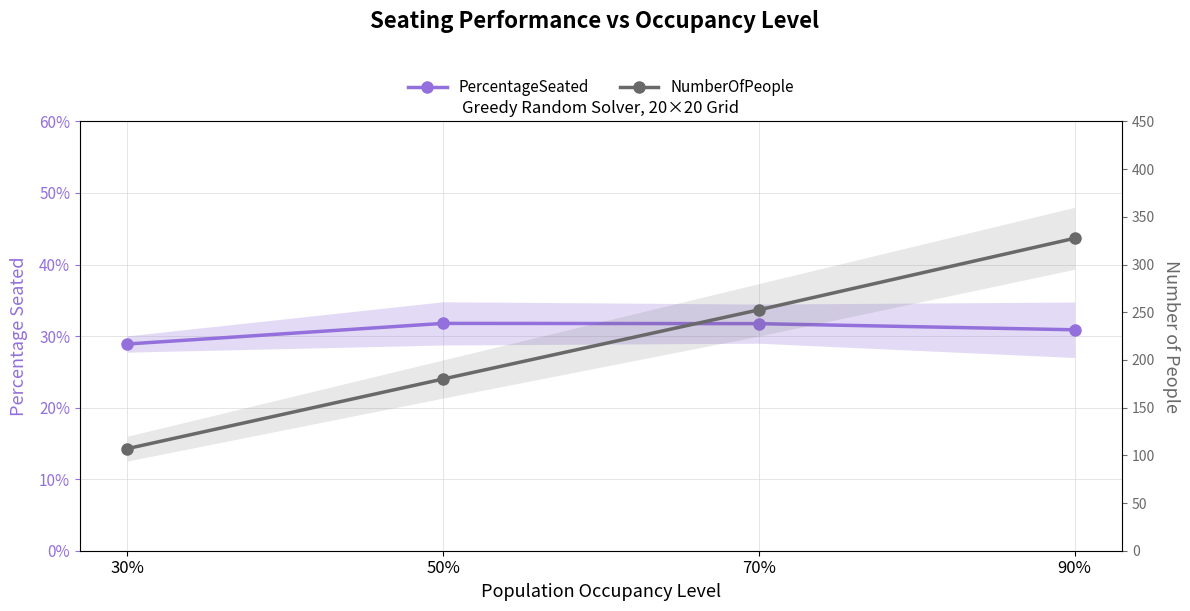

What are all the series names shown in the legend?

PercentageSeated, NumberOfPeople